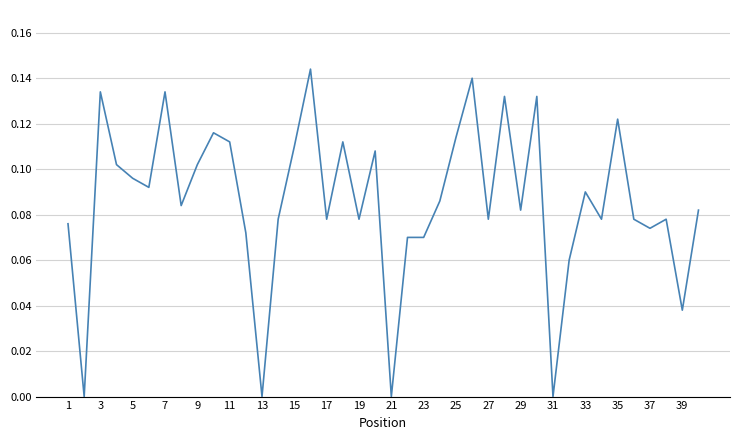

Does the chart display data point markers on the line(s)?

No